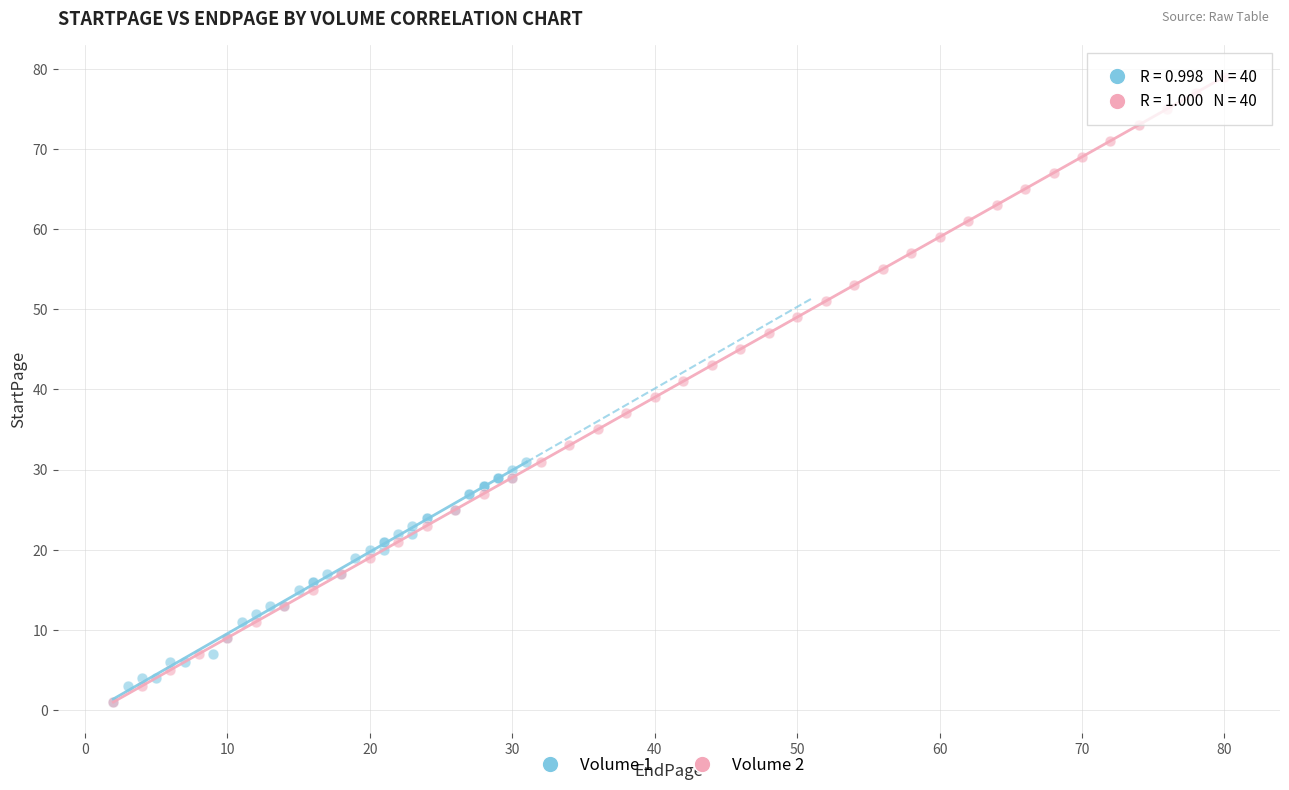

Which series contains the highest Y value?

Volume 2